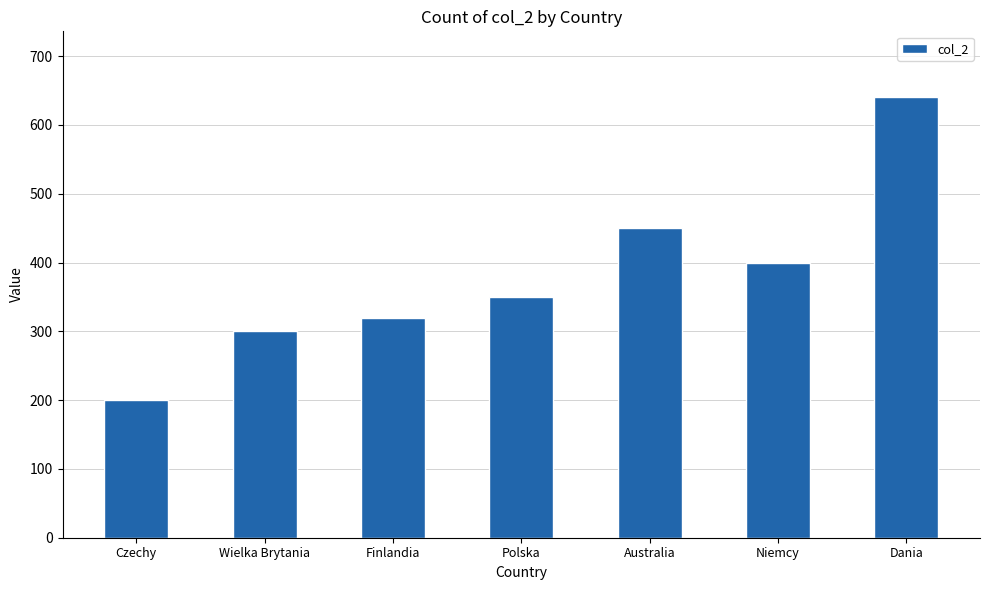

Reading right to left, extract all data points from this chart.

Dania=640	Niemcy=400	Australia=450	Polska=350	Finlandia=320	Wielka Brytania=300	Czechy=200